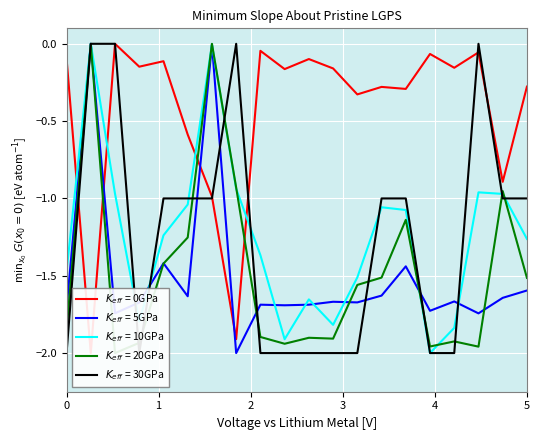

Which series ends up on top after the final intersection of MSE and numOfnonZero?

numOfnonZero